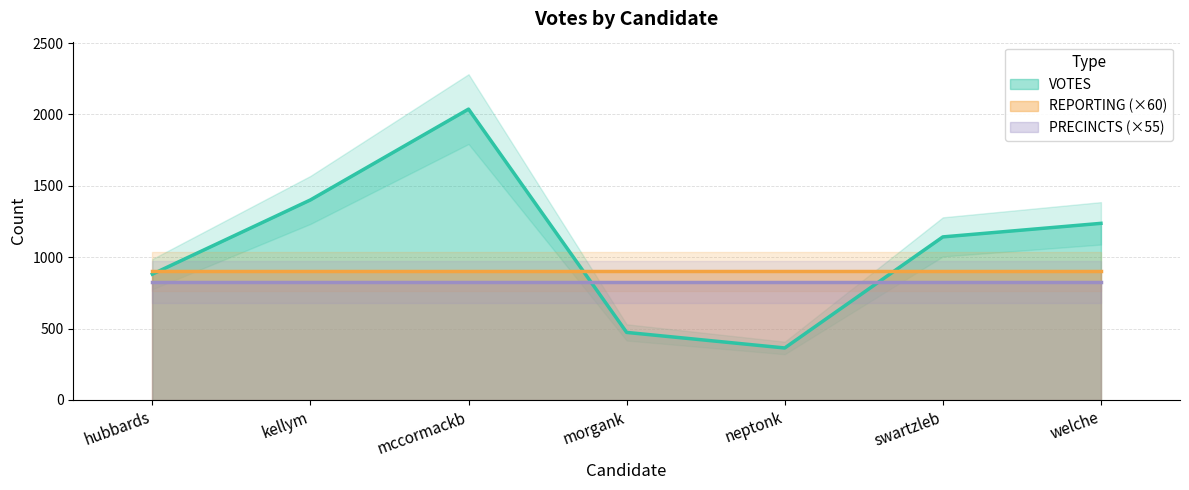

True or false: REPORTING has a value of 15 at hubbards.

True